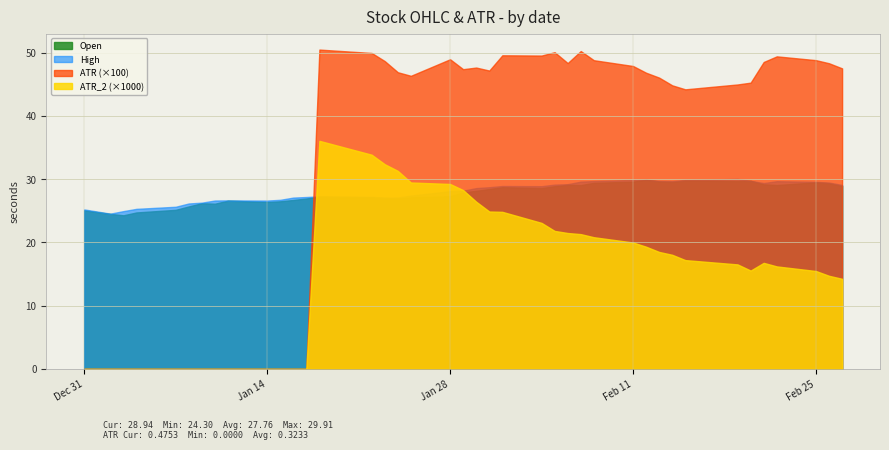

Rank the series by their maximum value, from highest to lowest.

High, Open, ATR, ATR_2